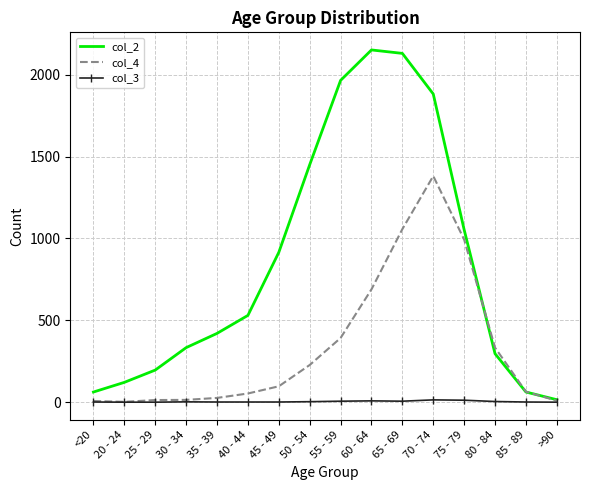

List the series in order of their overall mean, lowest first.

col_3, col_4, col_2